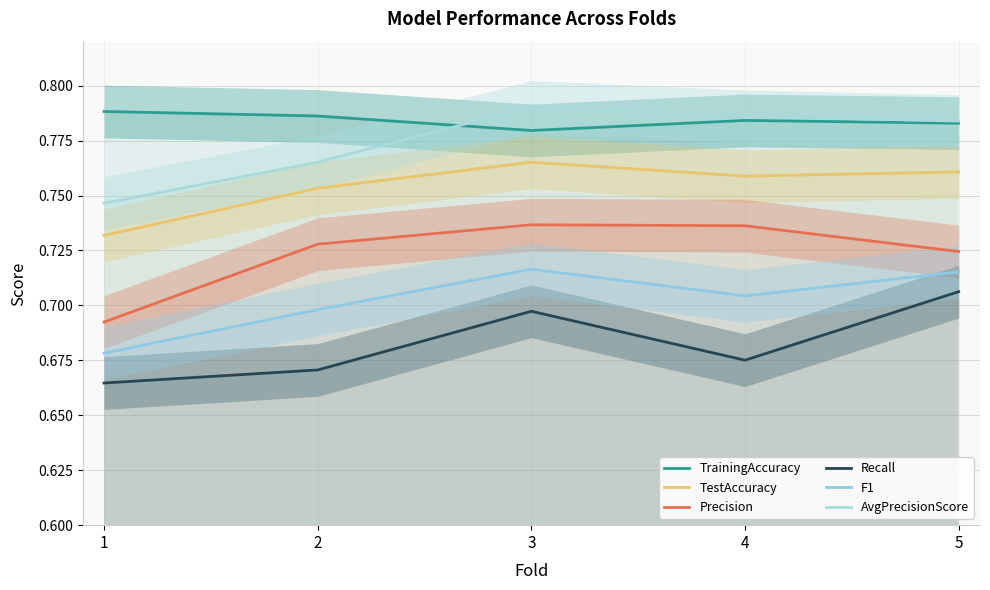

How many interior local valleys does the F1 series have?

1